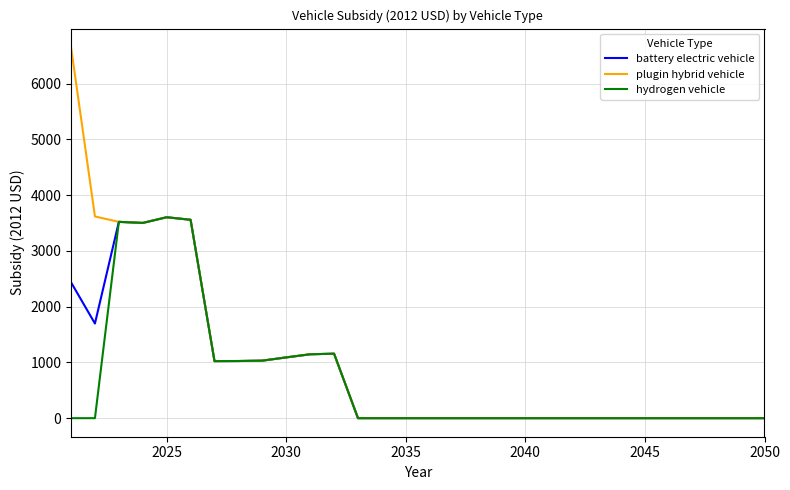

Which series has the widest spread of values?

plugin hybrid vehicle